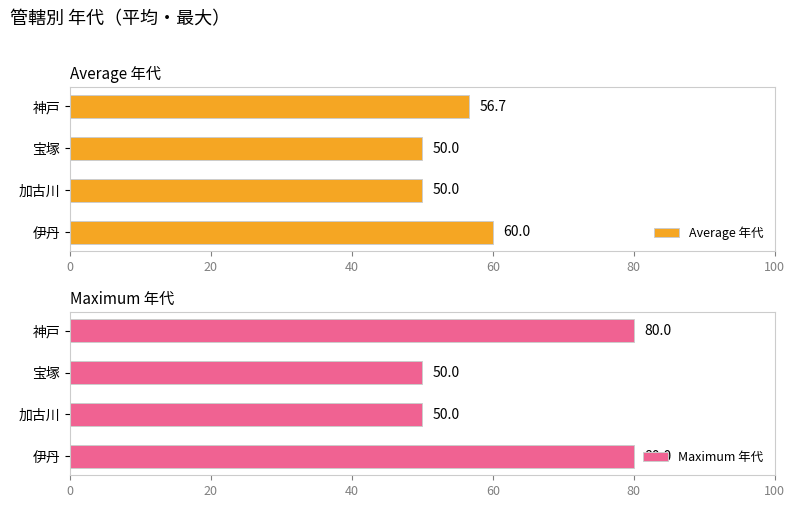

What is the value of the Average 年代 bar at the 4th from the left?

56.7